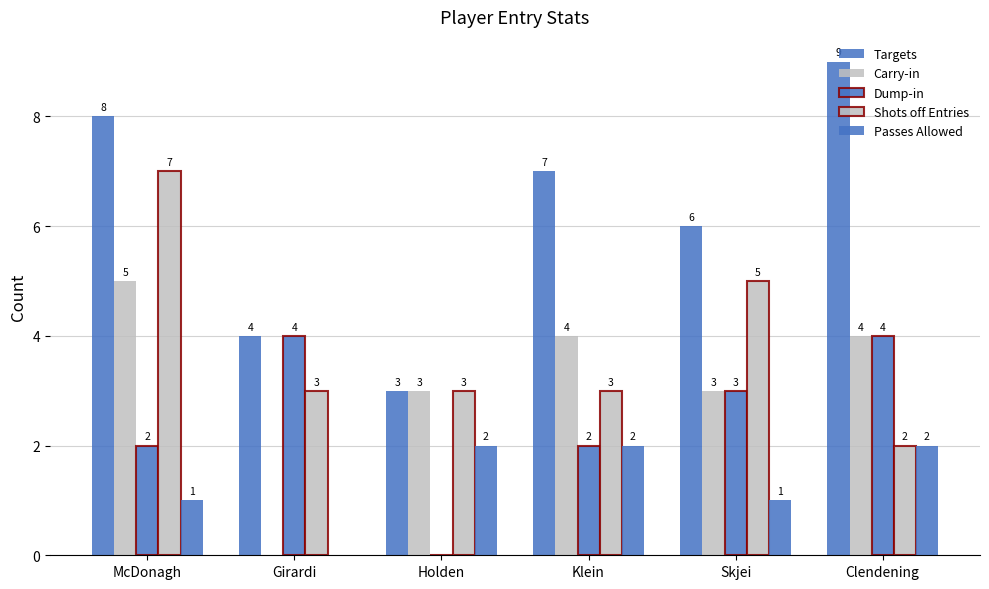

What is the total value across all series at Girardi?

11